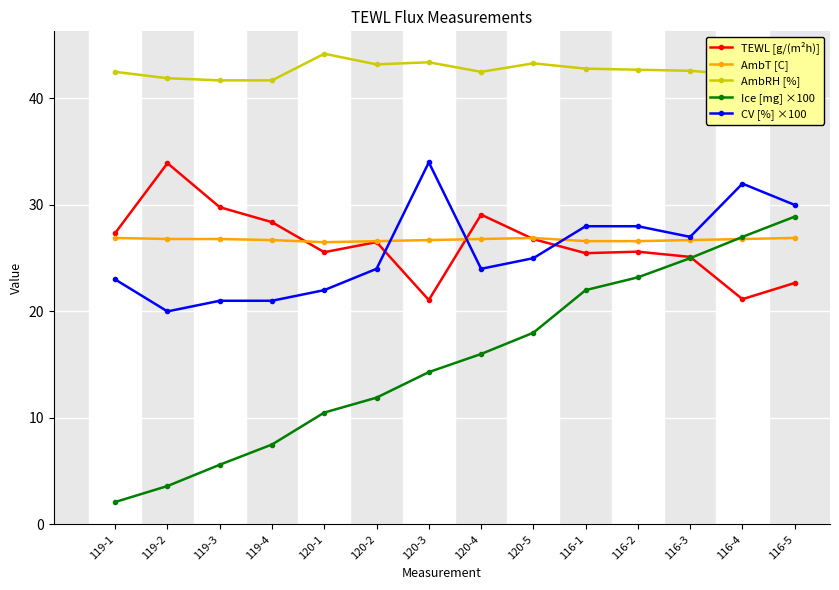

What is the value of the AmbT [C] point at the 1st from the left?

26.9